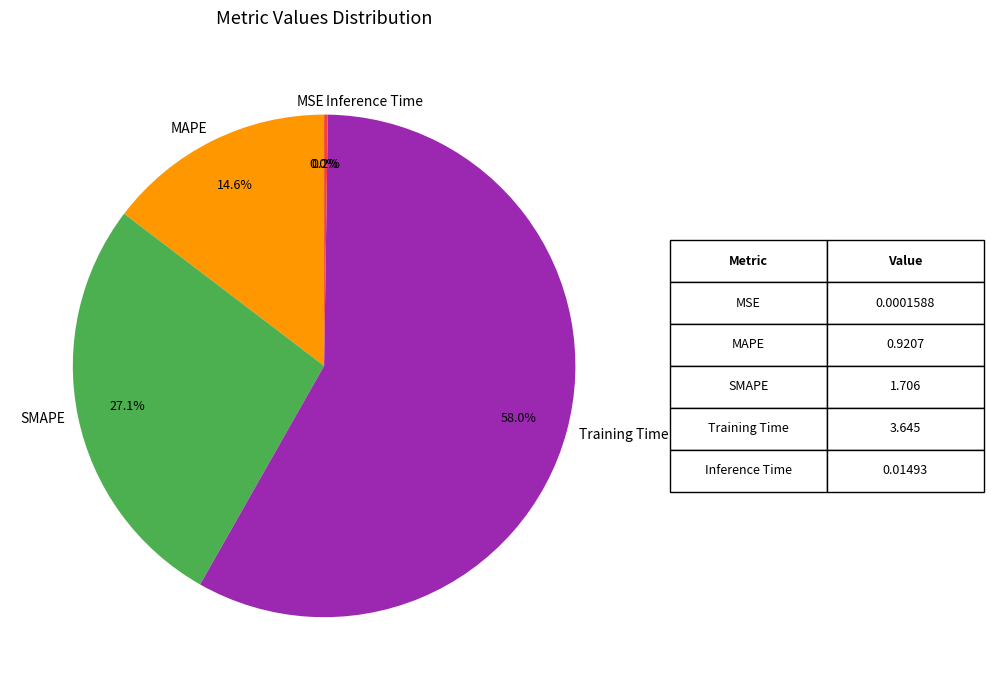

What is the largest slice in the pie chart?

Training Time